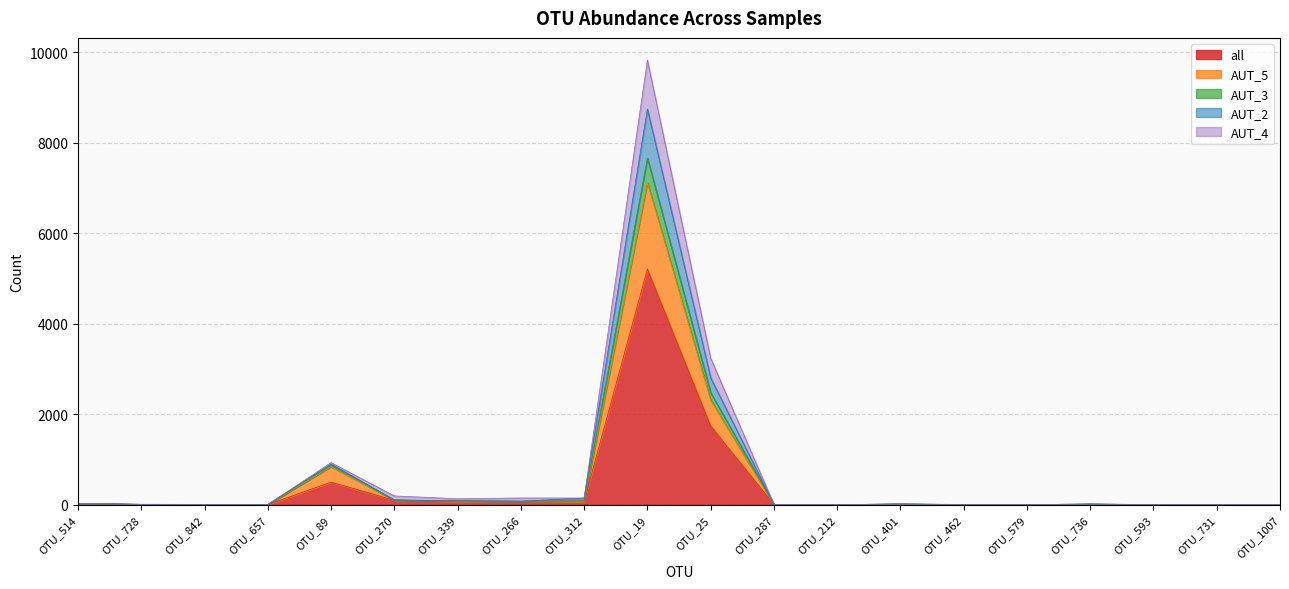

How many interior local valleys does the AUT_4 series have?

4